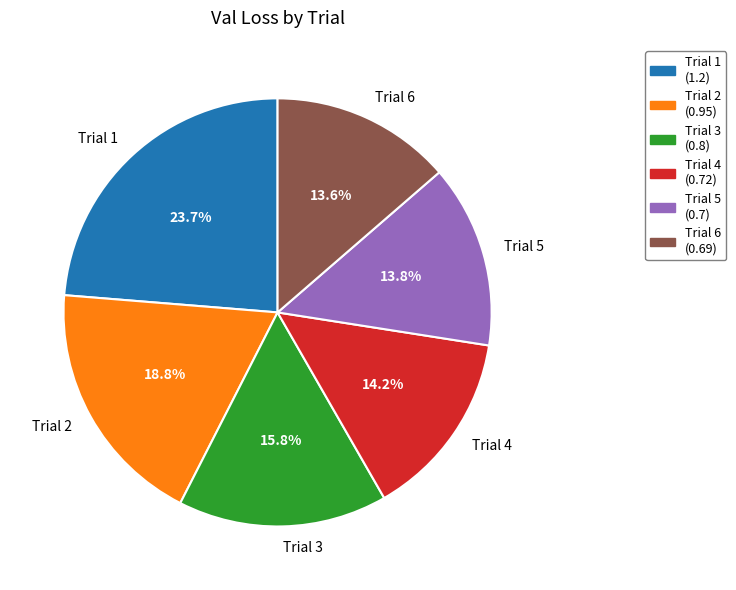

What percentage is NOT represented by Trial 6?

86.4%